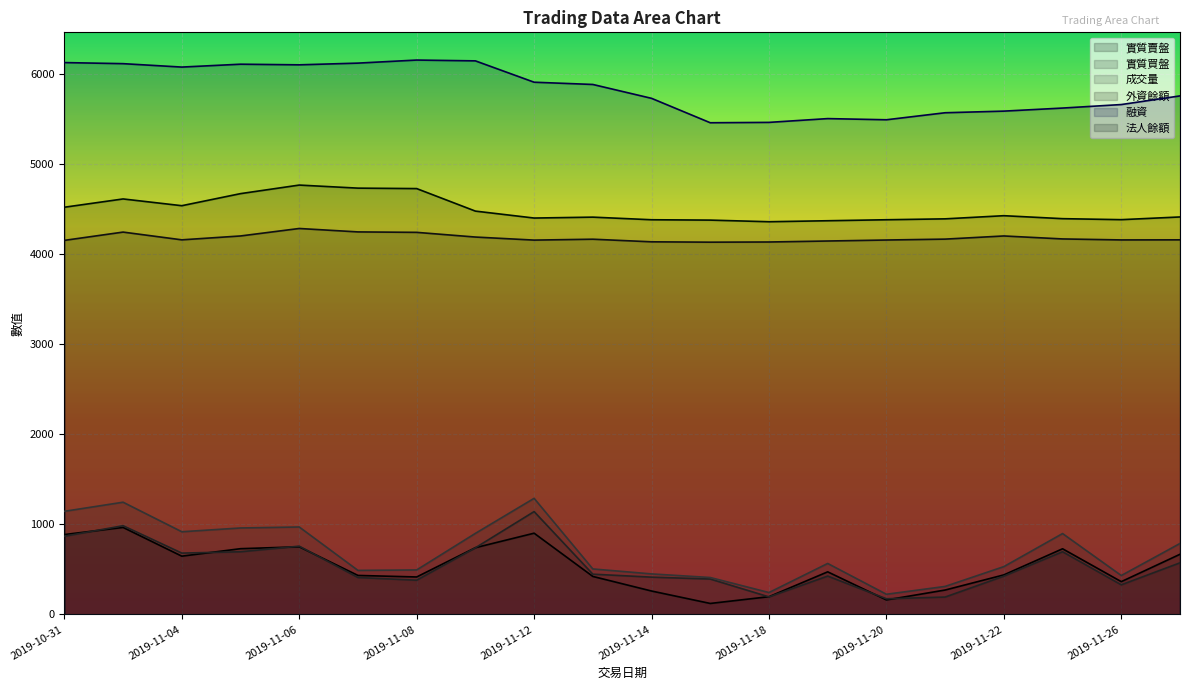

What is the average value of the 法人餘額 series?

4487